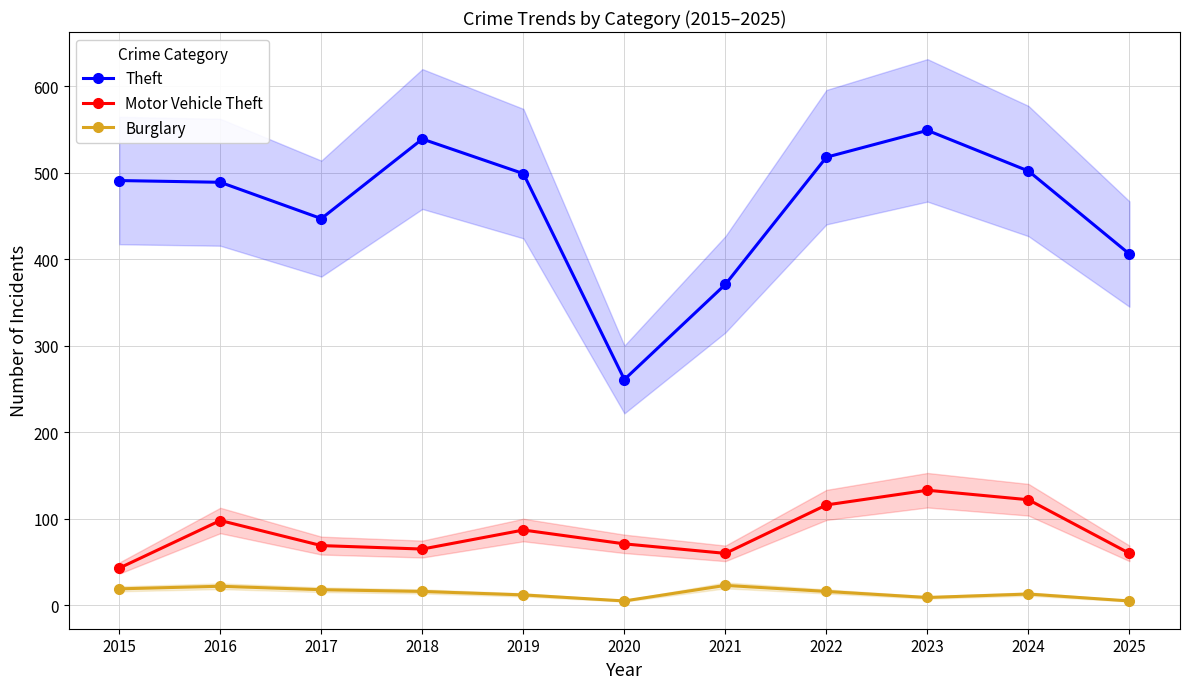

List the series in order of their peak value, highest first.

Theft, Motor Vehicle Theft, Burglary